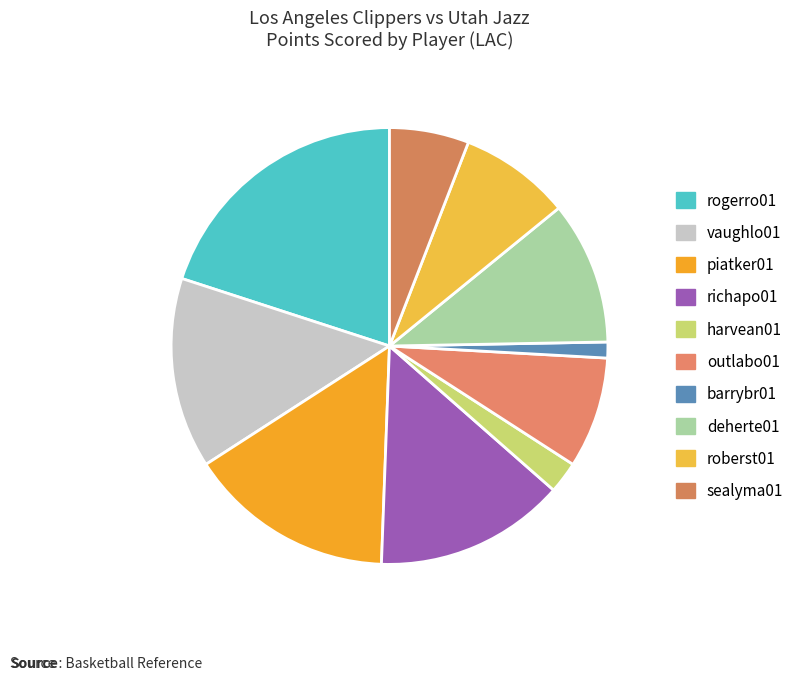

How many segments does this pie chart have?

10